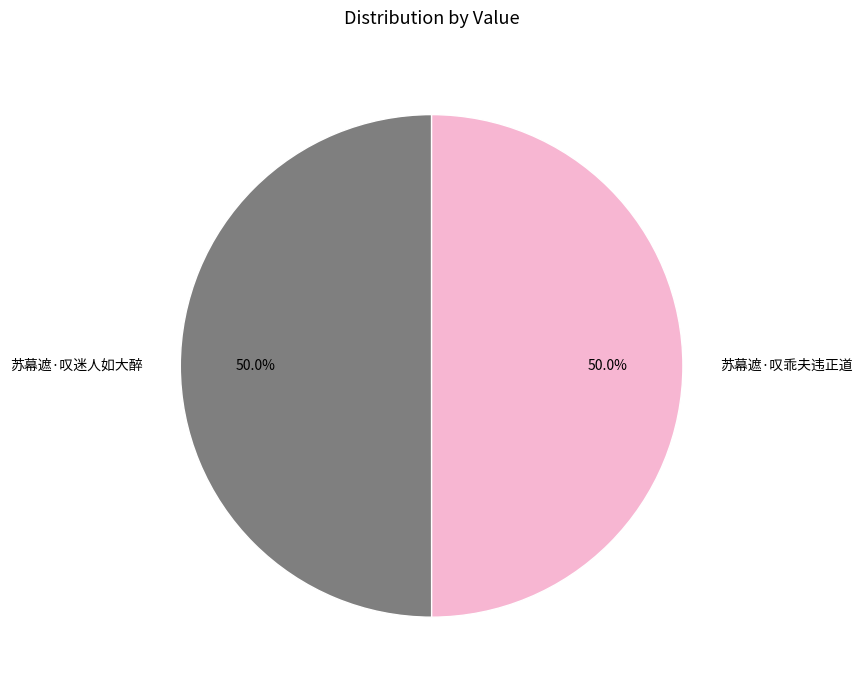

The 苏幕遮·叹乖夫违正道 slice represents 41% of the pie. True or false?

False